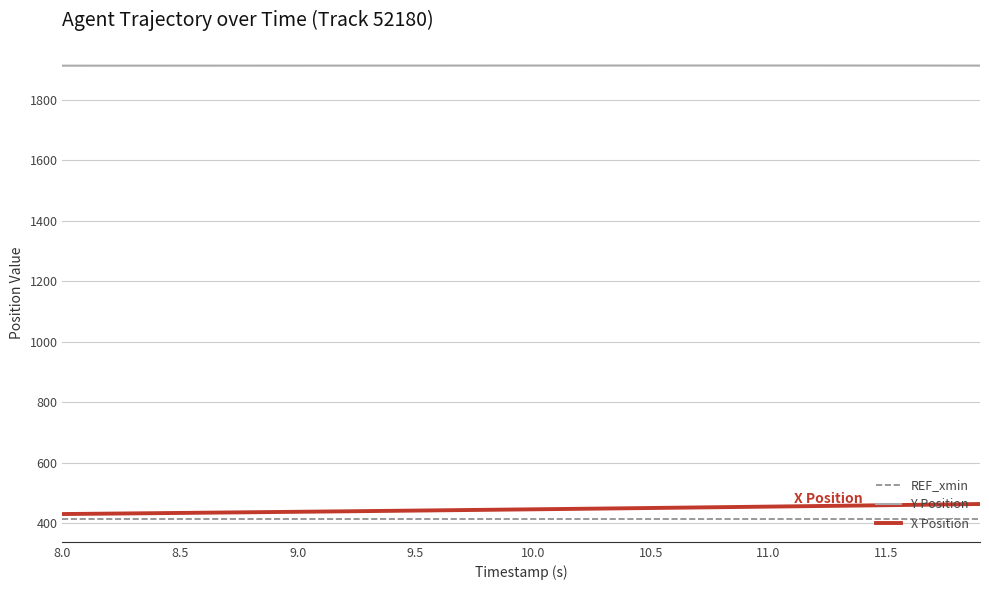

What is the highest value of the REF_xmin series?

413.2